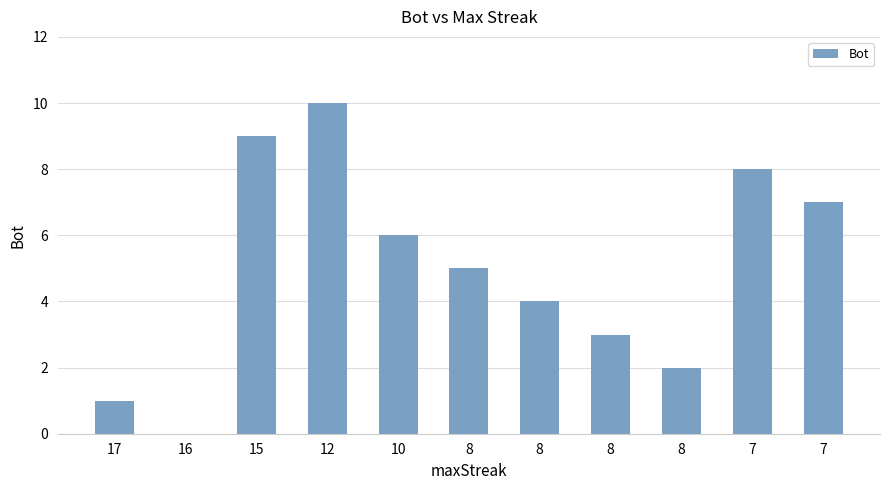

Are the bars horizontal?

No